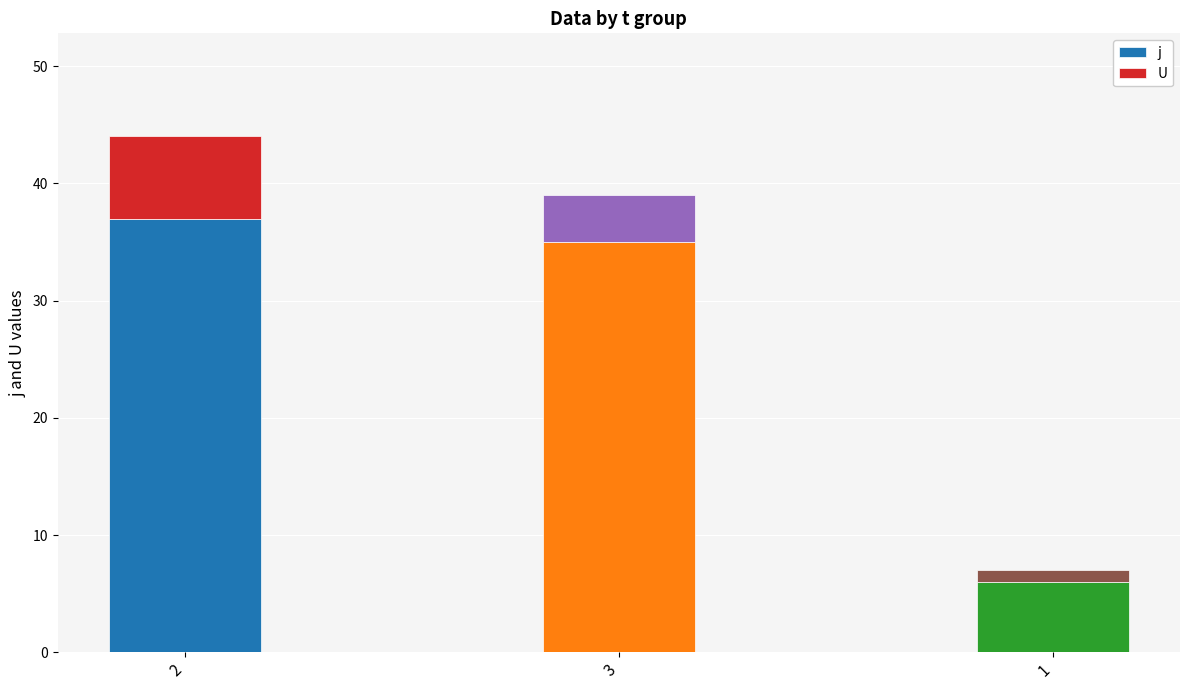

The value of j at 2 is 25. True or false?

False